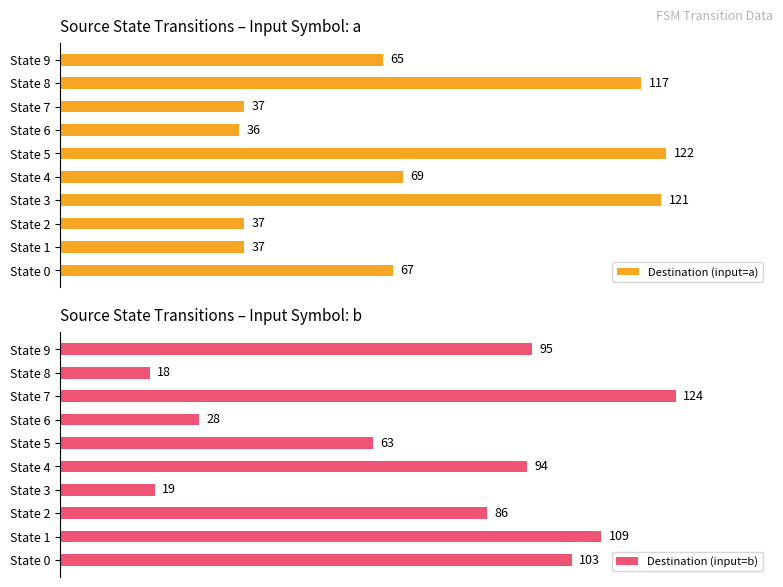

What is the total value across all series at 5?

185